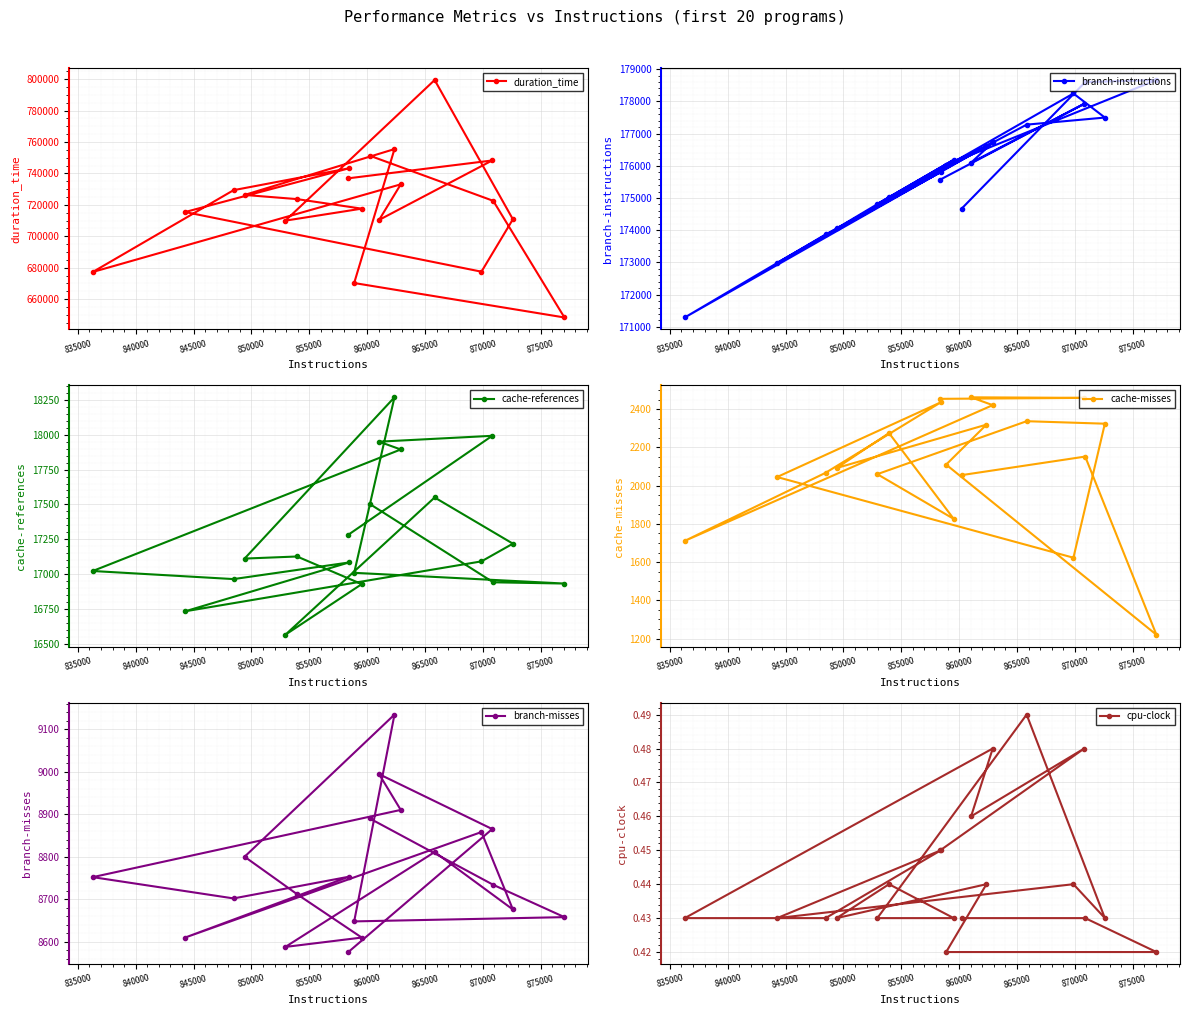

How many lines are shown in the chart?

6